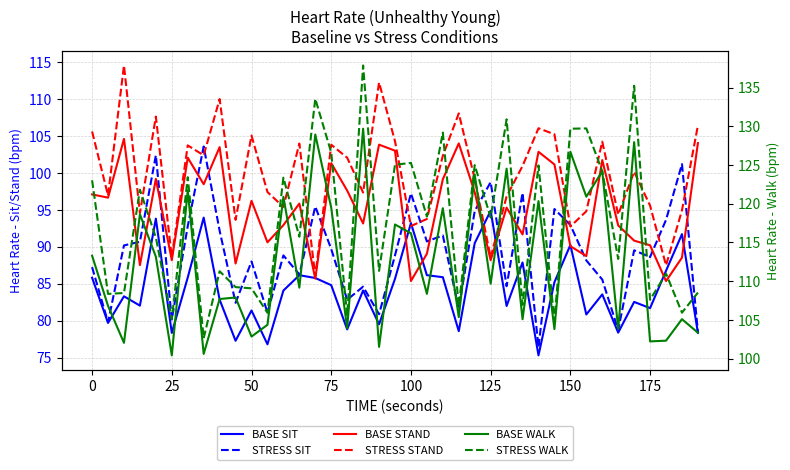

Read the STRESS WALK value at 75.

115.6